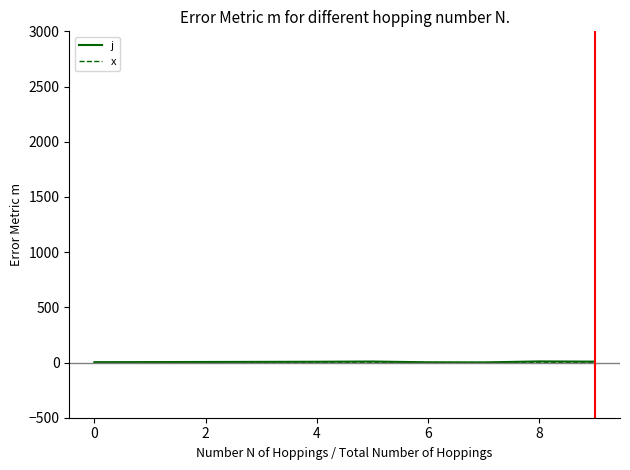

What is the highest value of the j series?

10